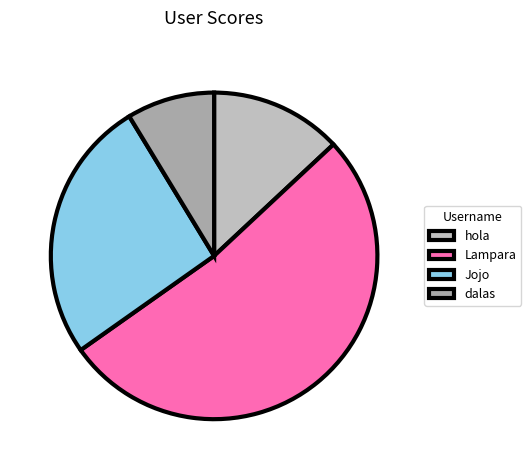

Which slice represents more than half of the pie?

Lampara